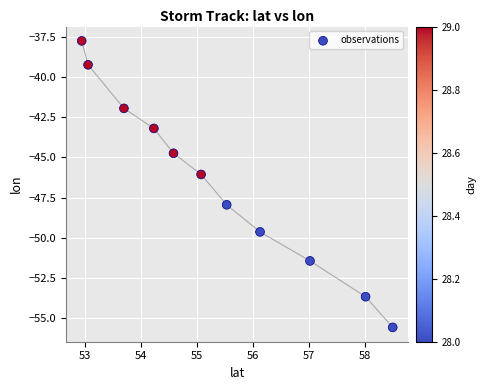

What is the average Y value?

-46.5